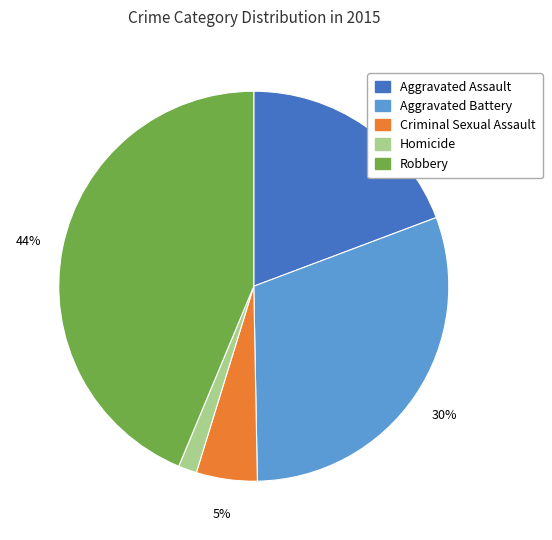

To the nearest percent, what is the difference between the largest and smallest slice percentages?

42%